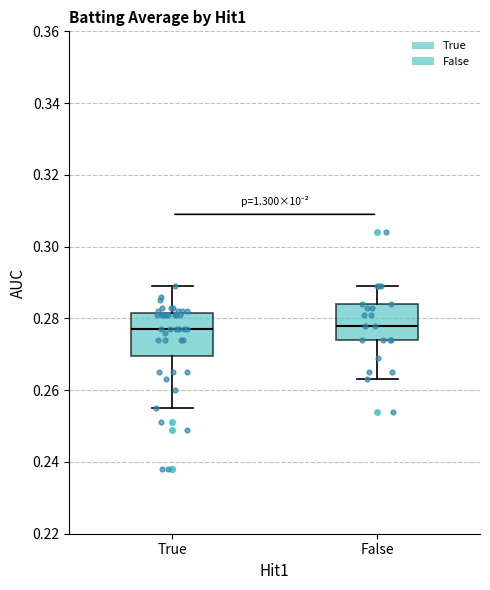

Comparing the boxes themselves (not the whiskers), which one is the tallest?

True